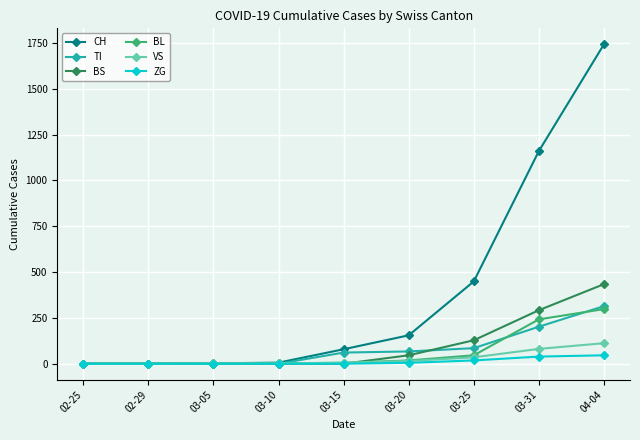

List the series in order of their peak value, highest first.

CH, BS, TI, BL, VS, ZG